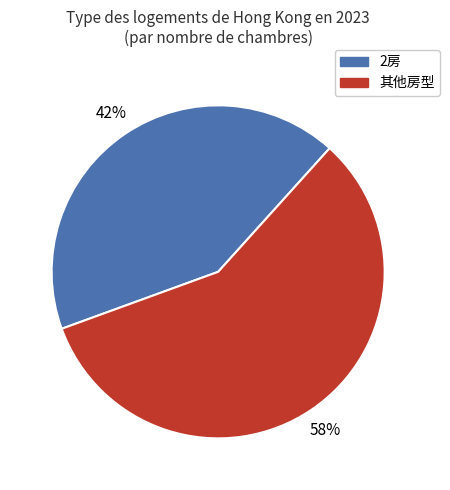

To the nearest percent, what is the difference between the largest and smallest slice percentages?

16%